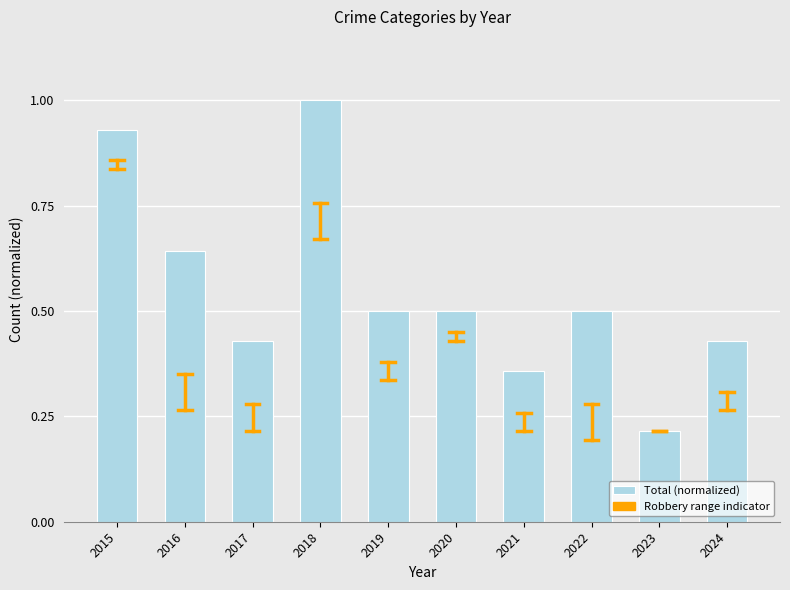

What is the difference between the maximum and minimum values?

0.8